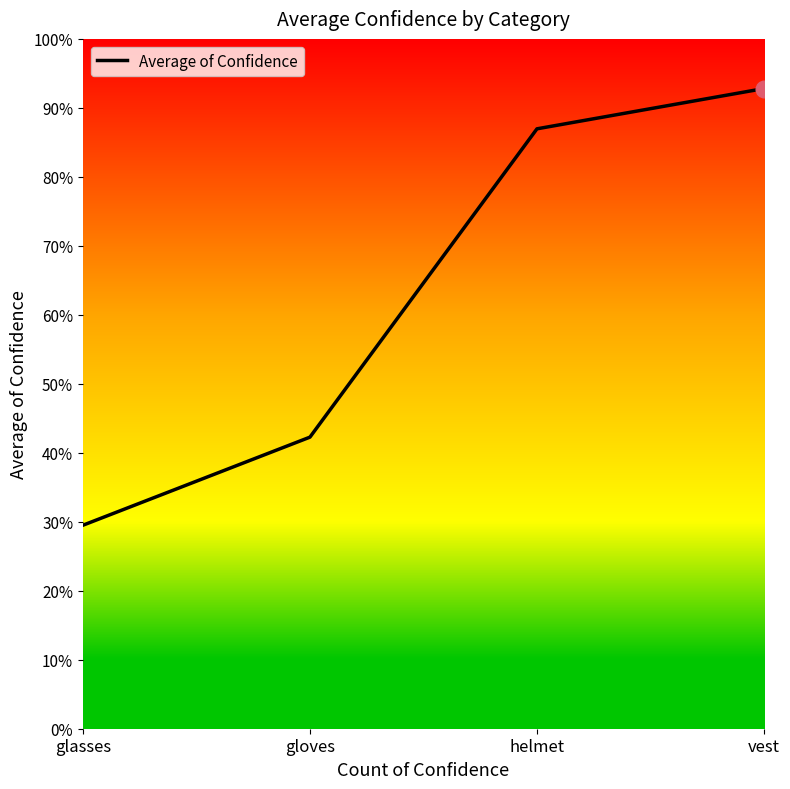

Which category has the highest value across all series?

vest